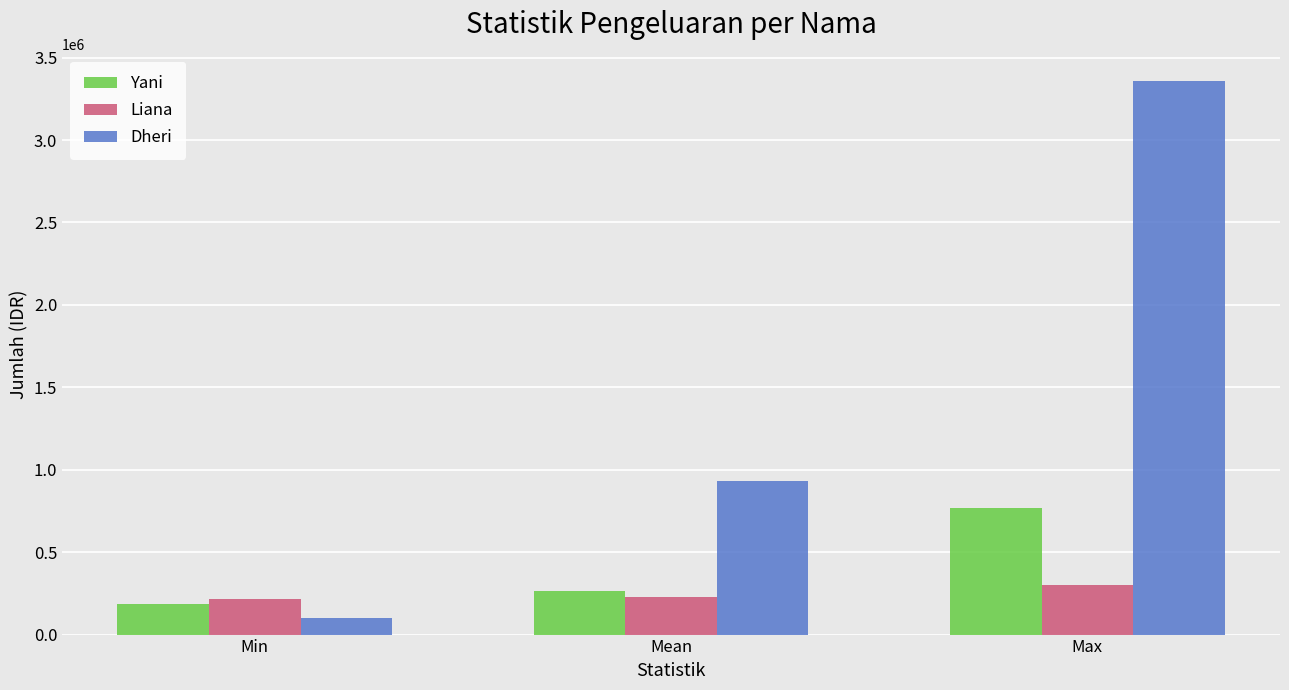

What position from the right is Mean?

2